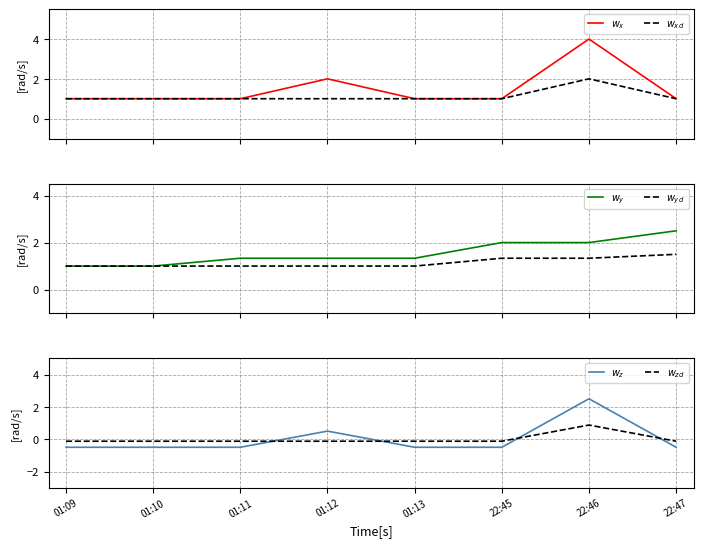

At which label does $w_{zd}$ reach its minimum?

01:09